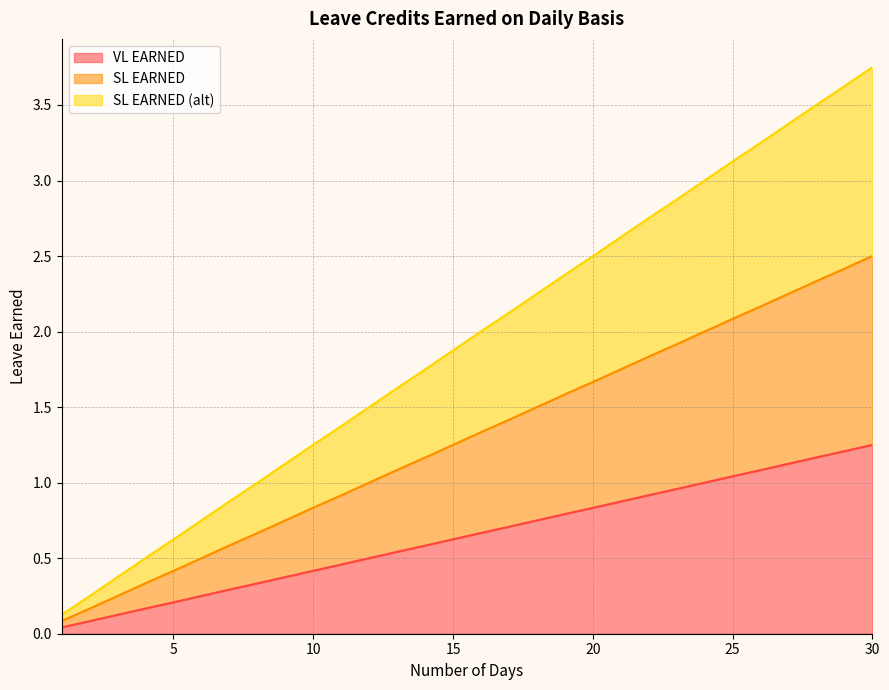

True or false: SL EARNED (alt) has a value of 3.0 at 15.

False